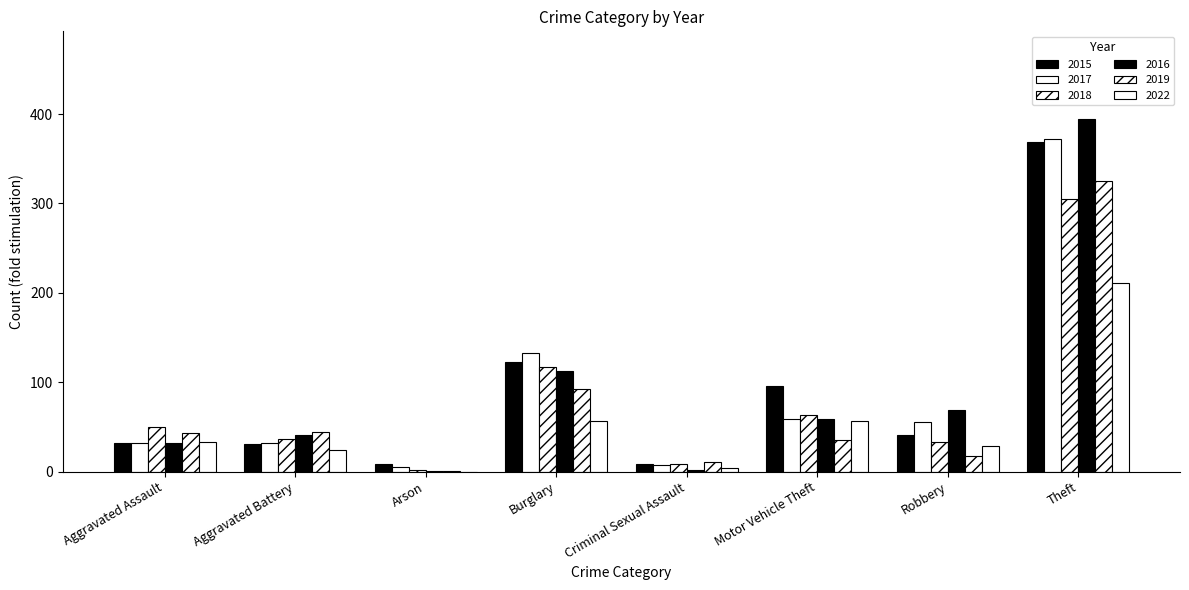

Which series has the widest spread of values?

2016